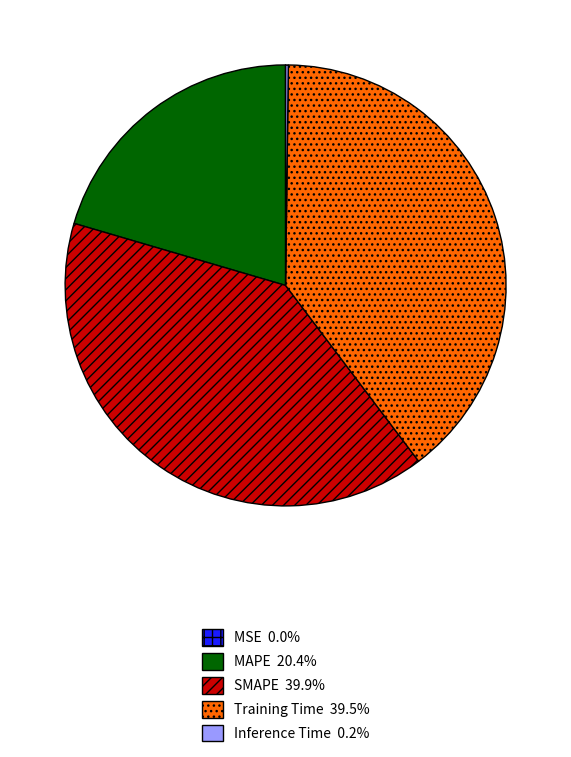

Is it true that MAPE is 20% of the pie?

True